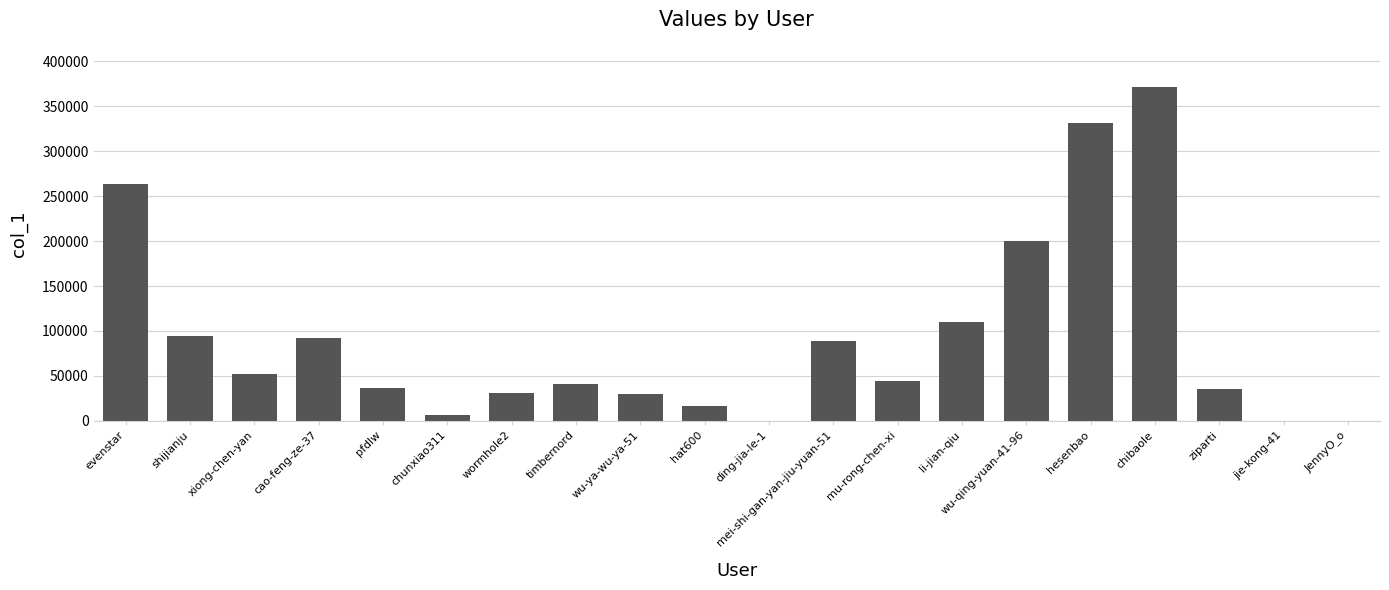

What is the sum of all values?

1844775